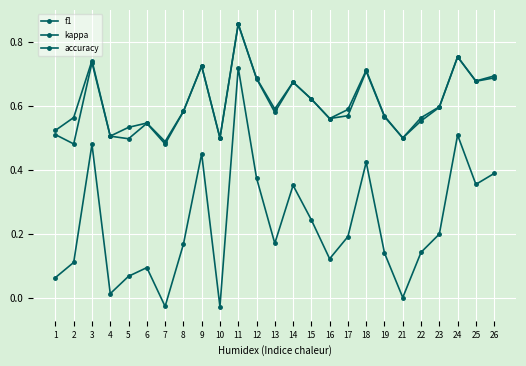

Count the number of categories in the chart.

25